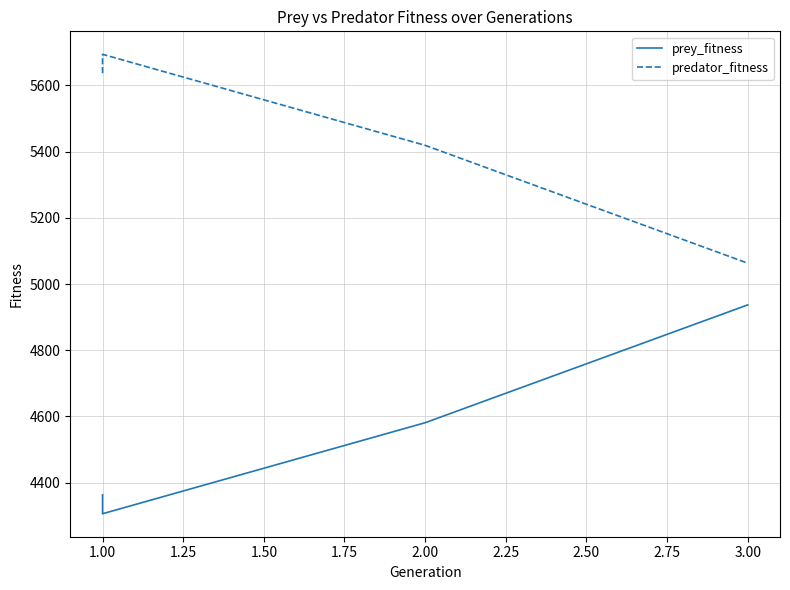

How many lines are shown in the chart?

2